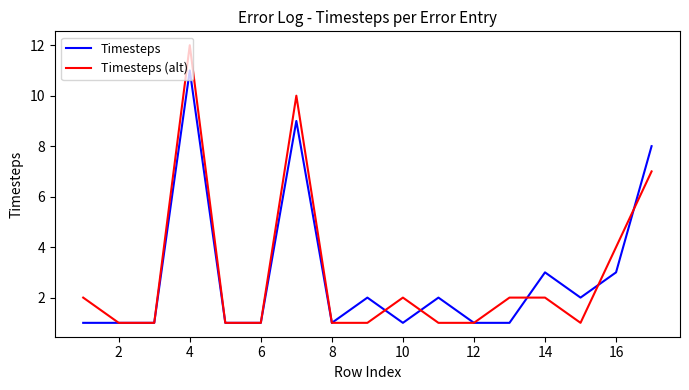

Which series has the widest spread of values?

Timesteps (alt)